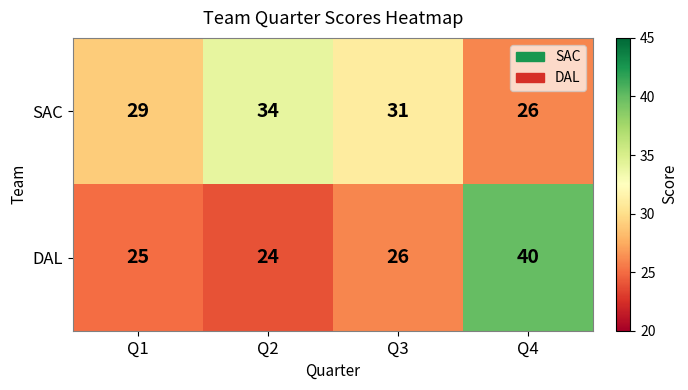

Which series has the largest range (max minus min)?

DAL